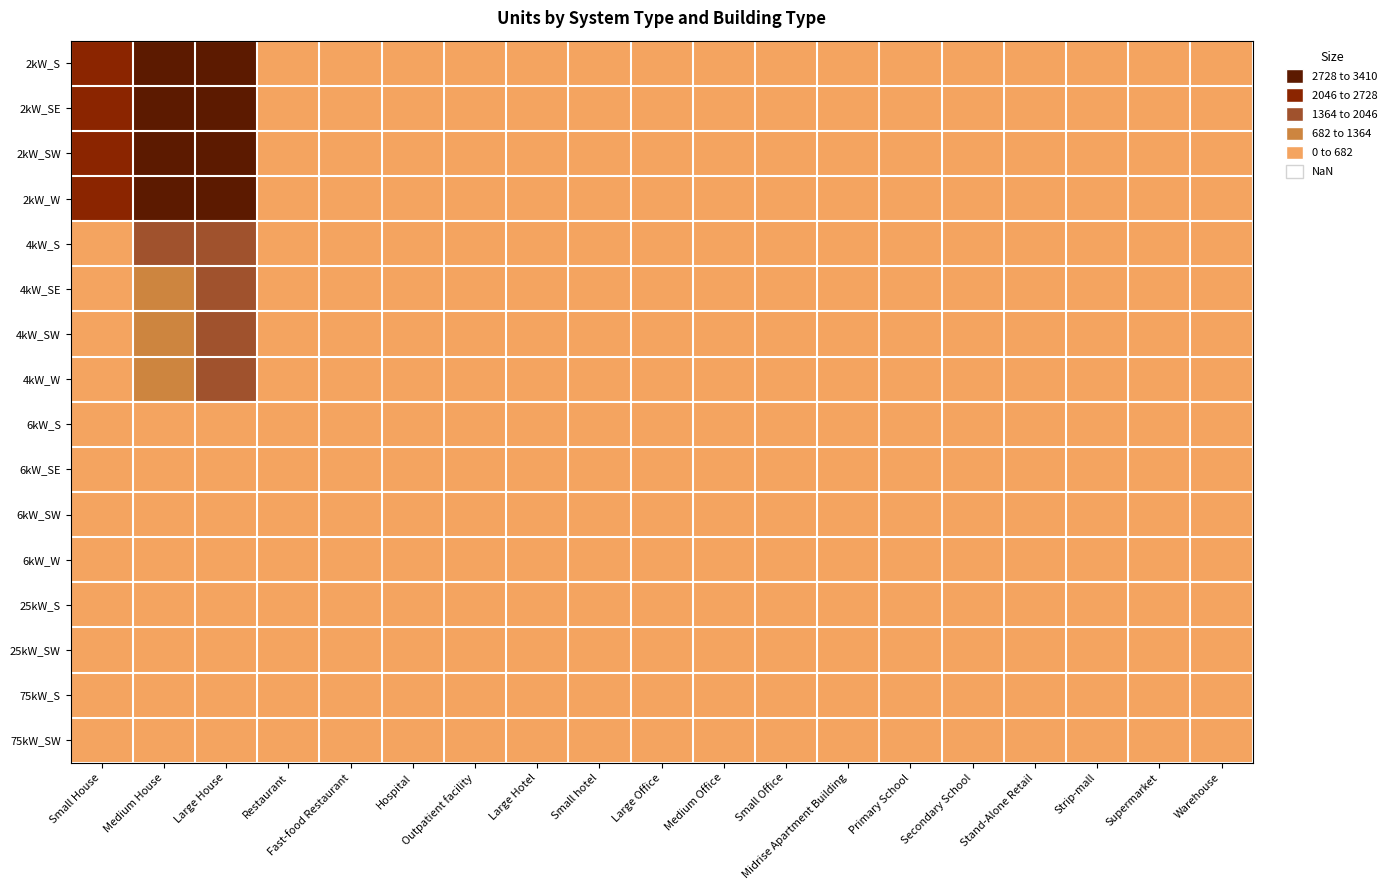

At how many categories does at least one series exceed 1773?

3